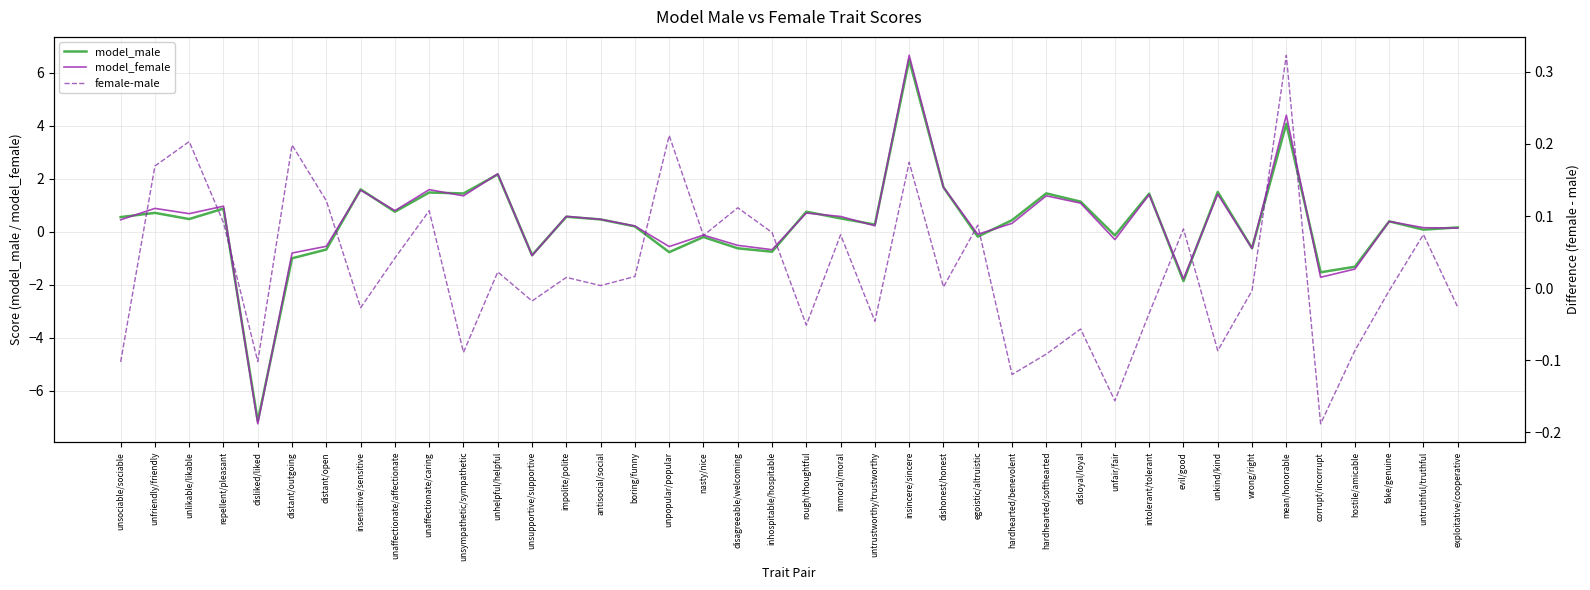

The model_male series shows -1.5 at corrupt/incorrupt. True or false?

True